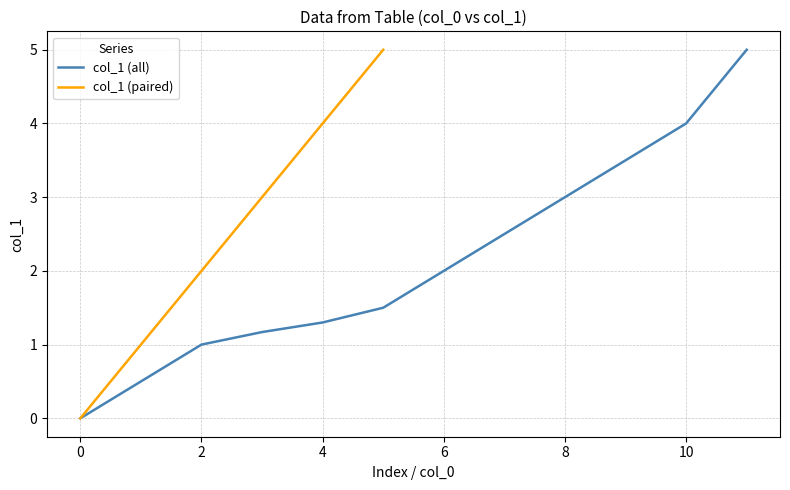

What is the highest value of the col_1 (all) series?

5.0